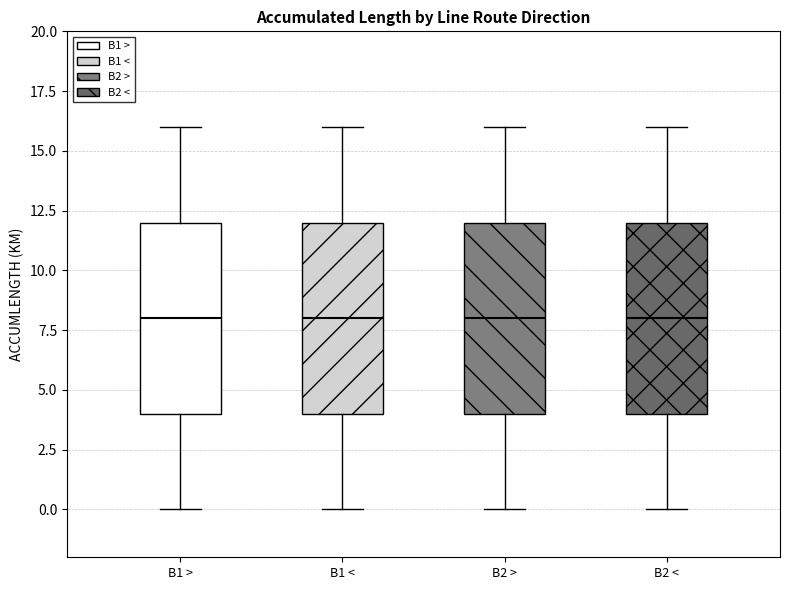

Where does the upper whisker of the box for B1 > end on the y-axis? The values are not printed on the chart, so give them approximately, as read against the axis.

16